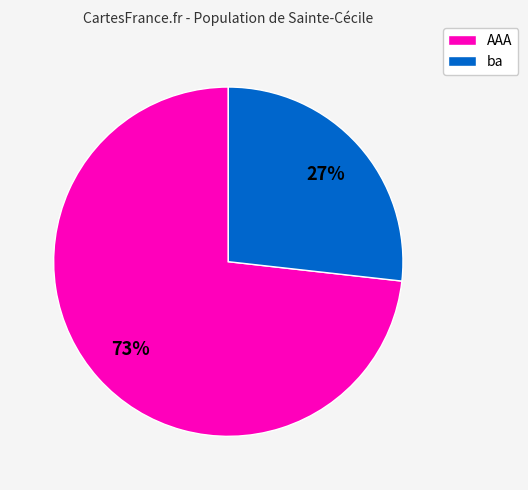

How many slices are in this pie chart?

2